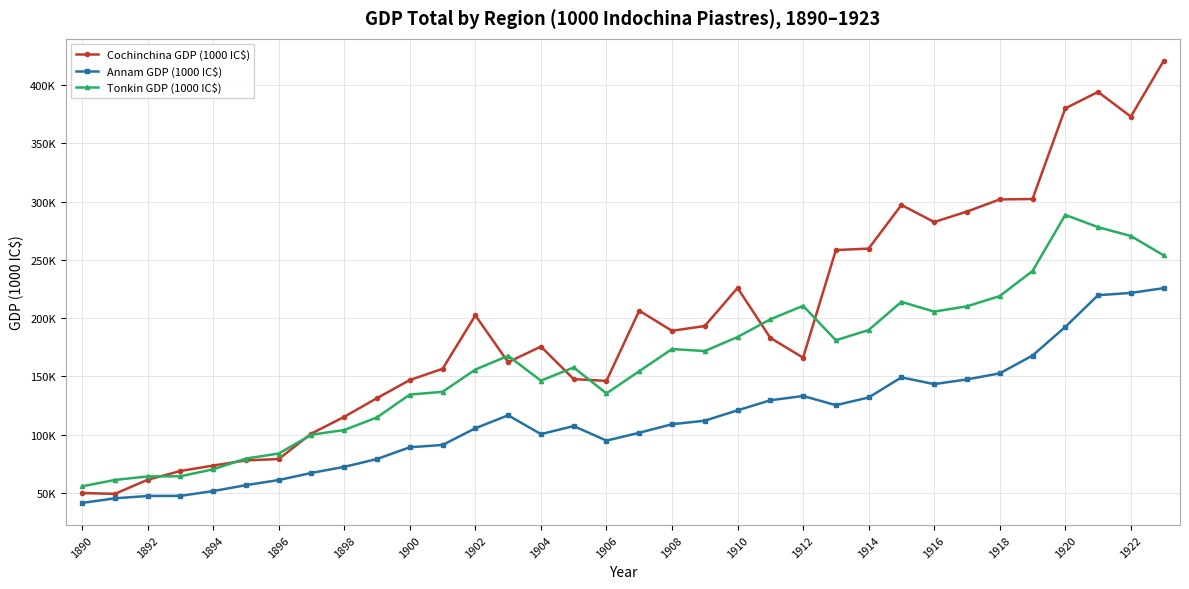

What is the average value of the Tonkin GDP (1000 IC$) series?

161125.7